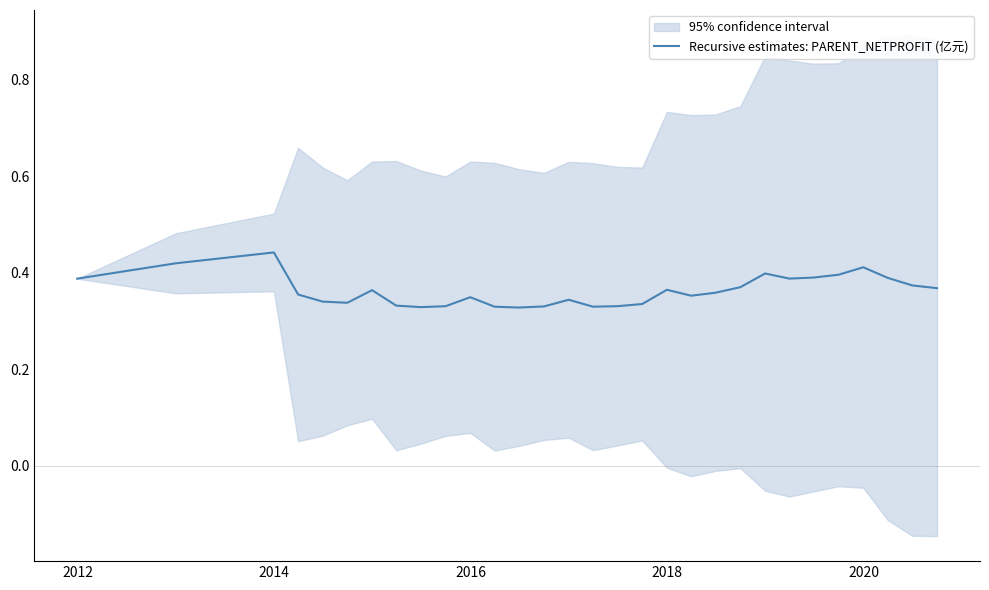

What is the maximum value shown in the chart?

0.4